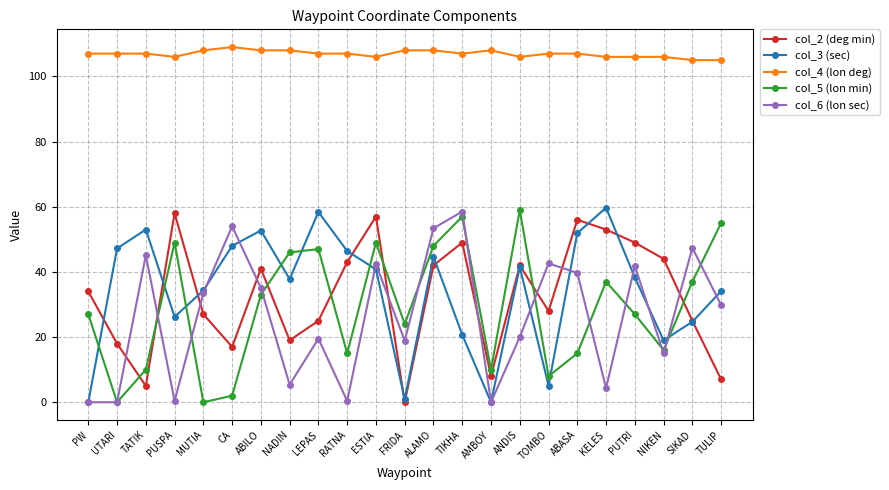

What is the maximum value for col_4 (lon deg)?

109.0